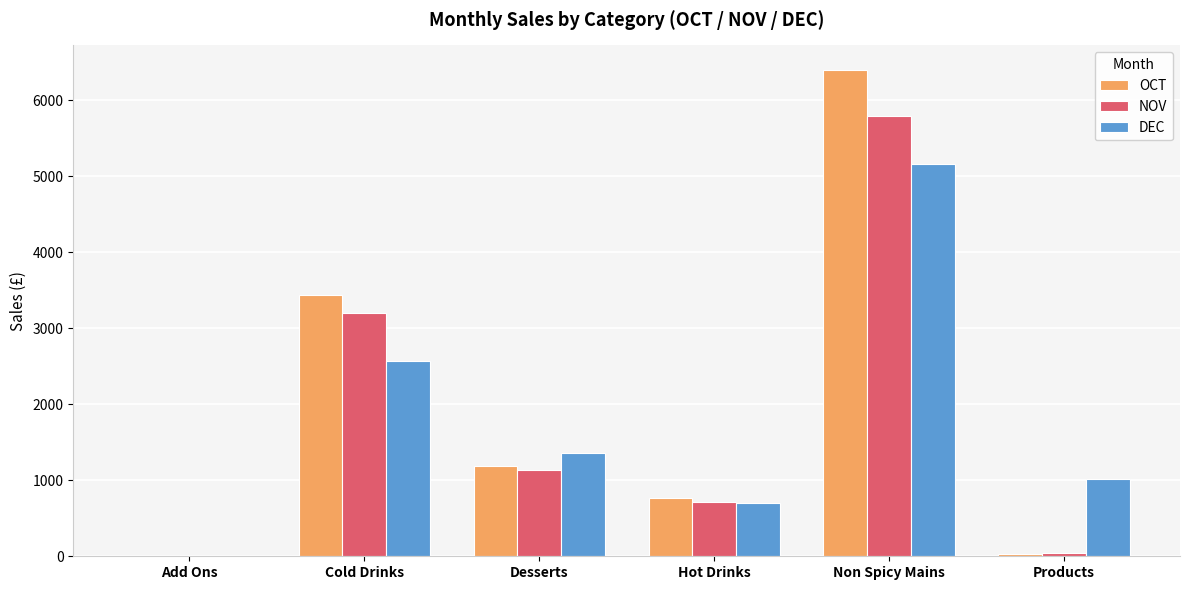

What value does the OCT series have at Cold Drinks?

3438.1